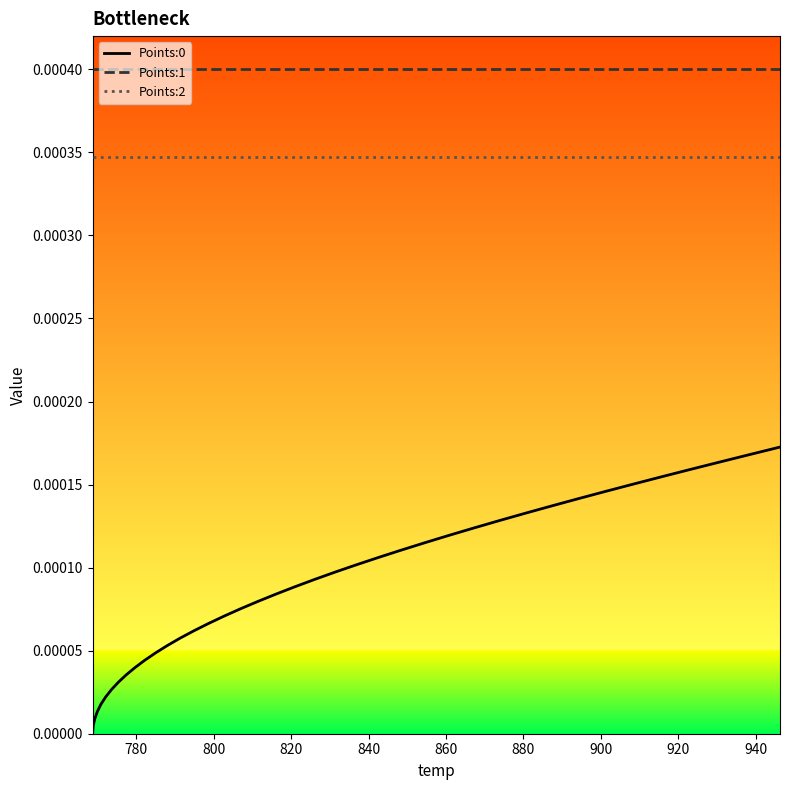

True or false: Points:0 and Points:1 intersect in this chart.

False